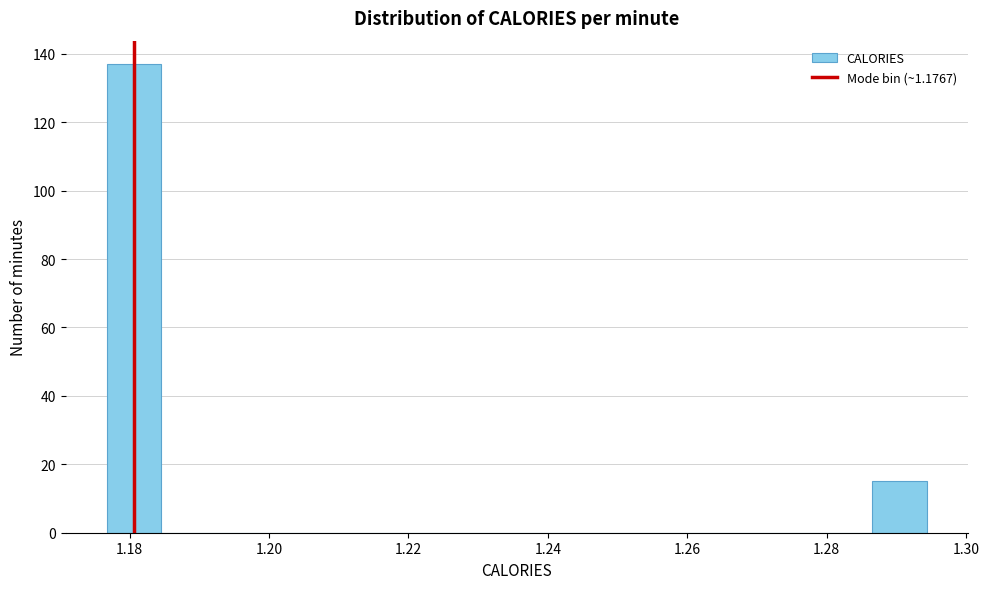

Read against the x-axis, roughly where is the centre of the tallest bar?

1.180